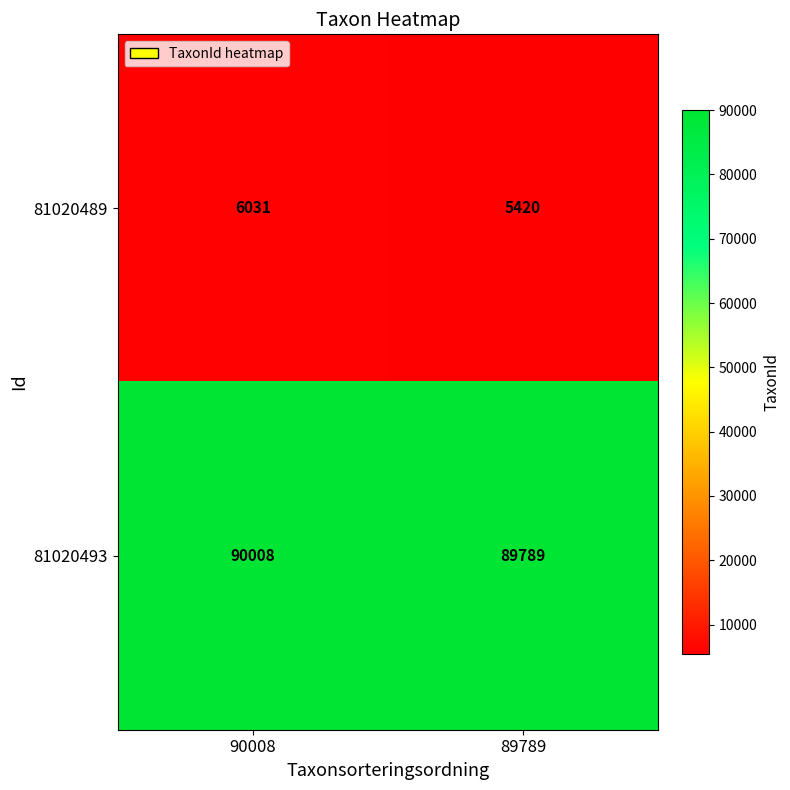

At how many categories does at least one series exceed 74935?

2